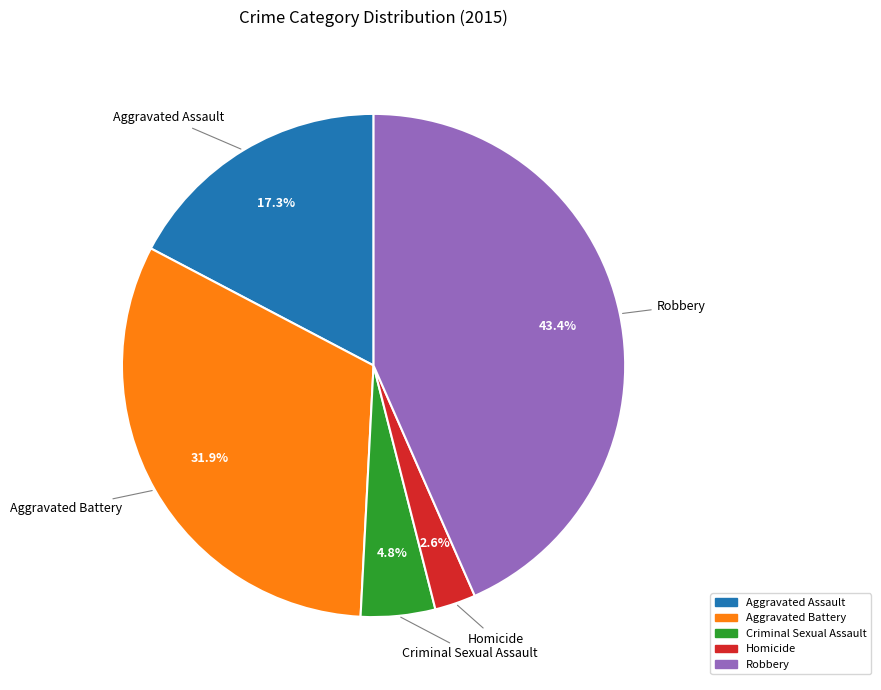

Combined, what portion of the pie is Robbery and Aggravated Battery?

75.3%